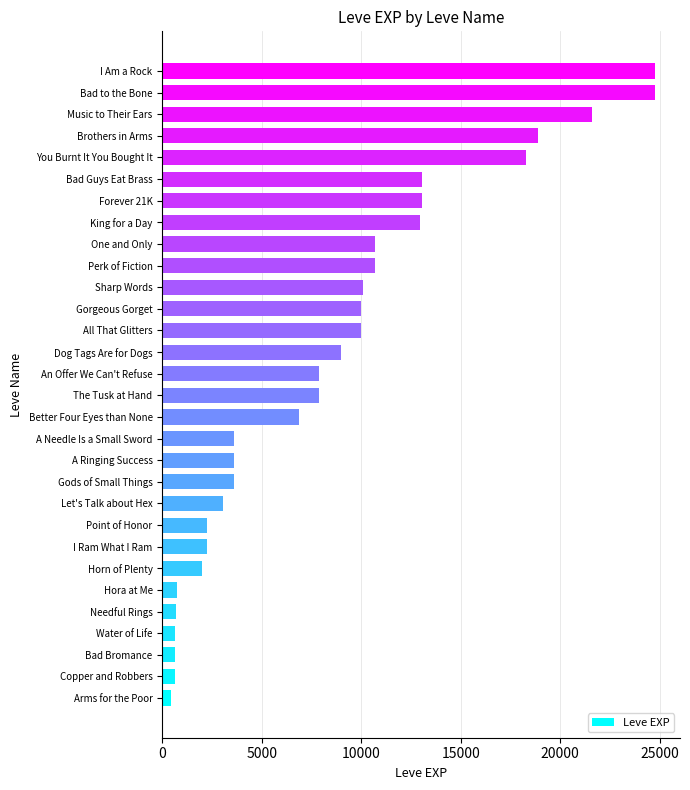

What is the difference between the maximum and second lowest values?

24160